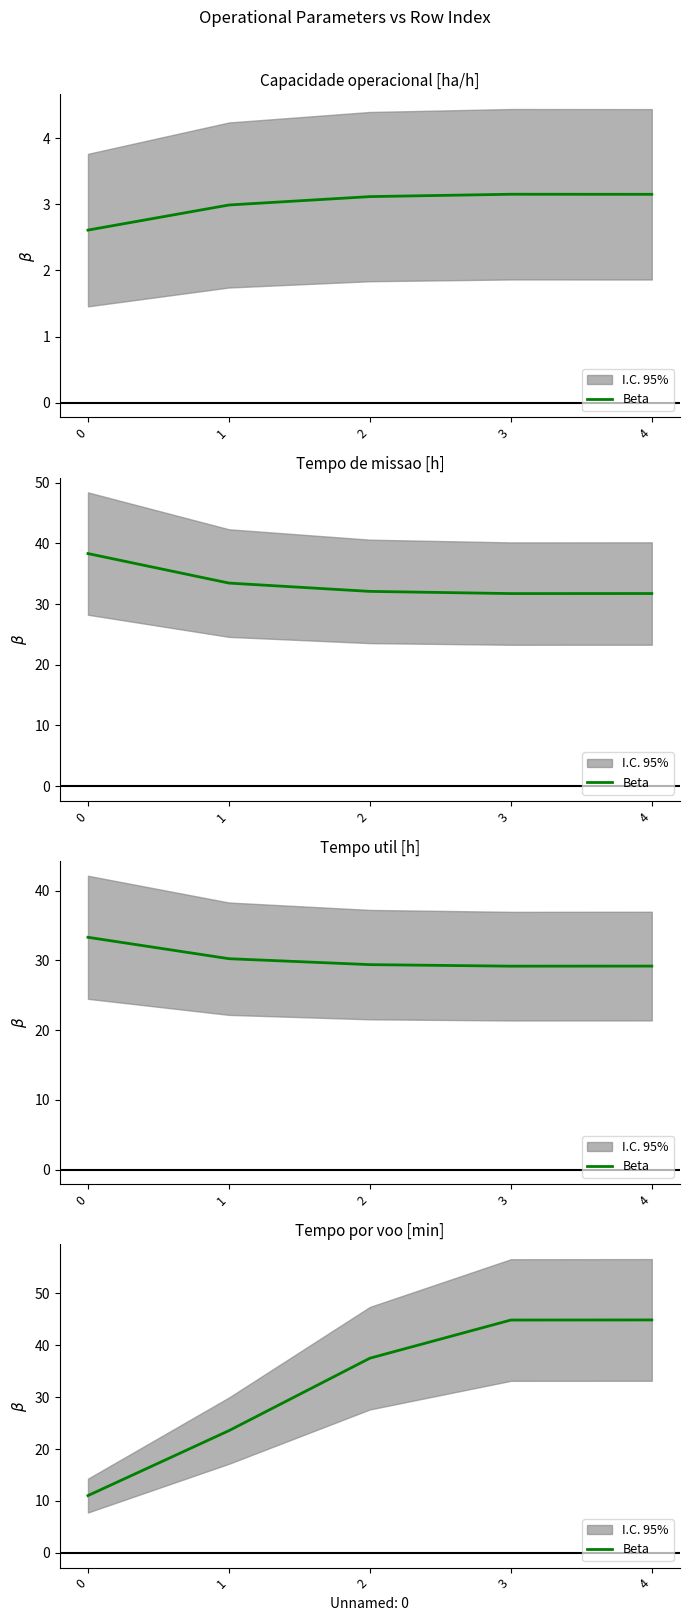

List the labels in order of value, smallest first.

0, 1, 2, 3, 4